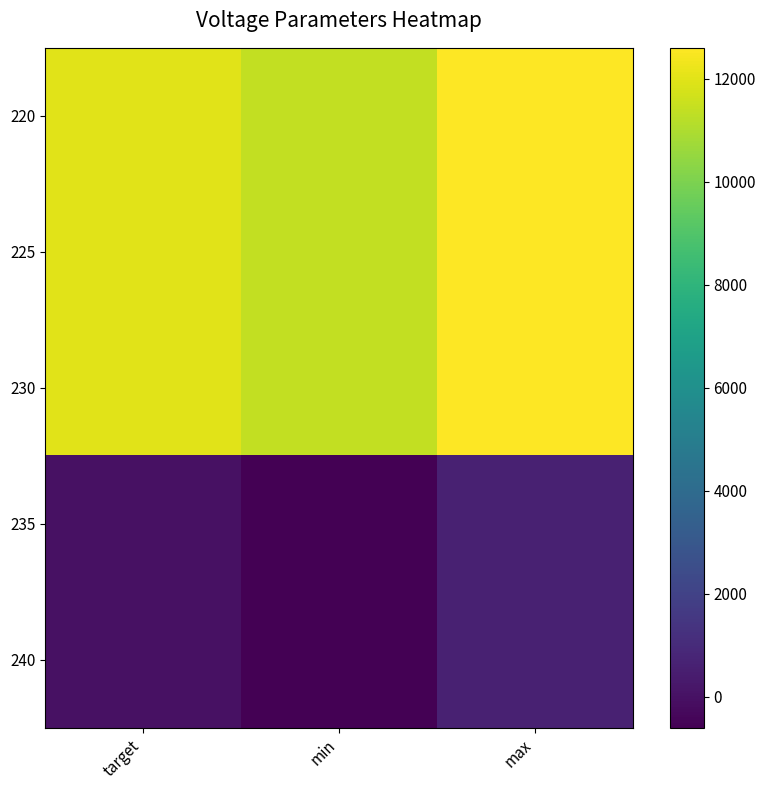

What is the difference between the highest and lowest values at max?

12000